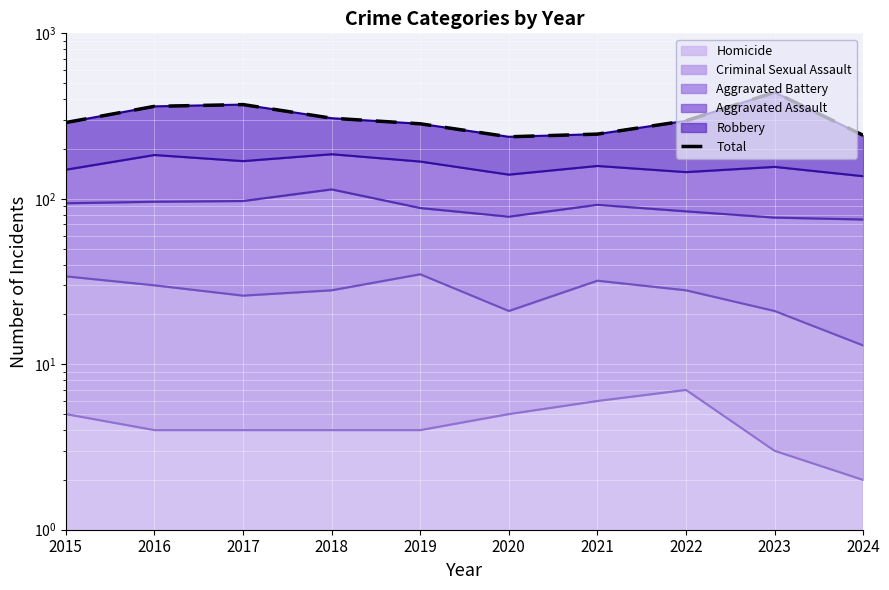

What is the value of the 3rd point from the left?

371